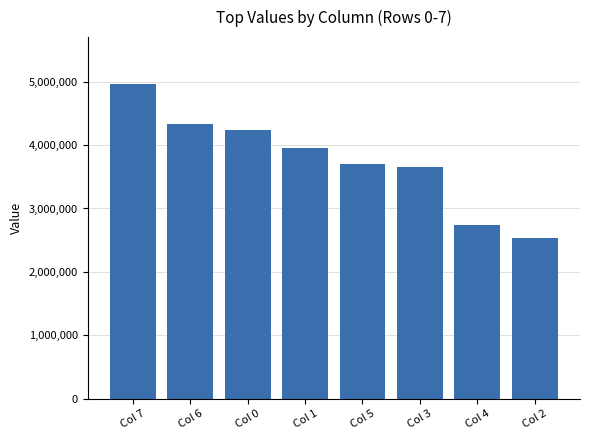

Where does the data first go above 3951710?

Col 7